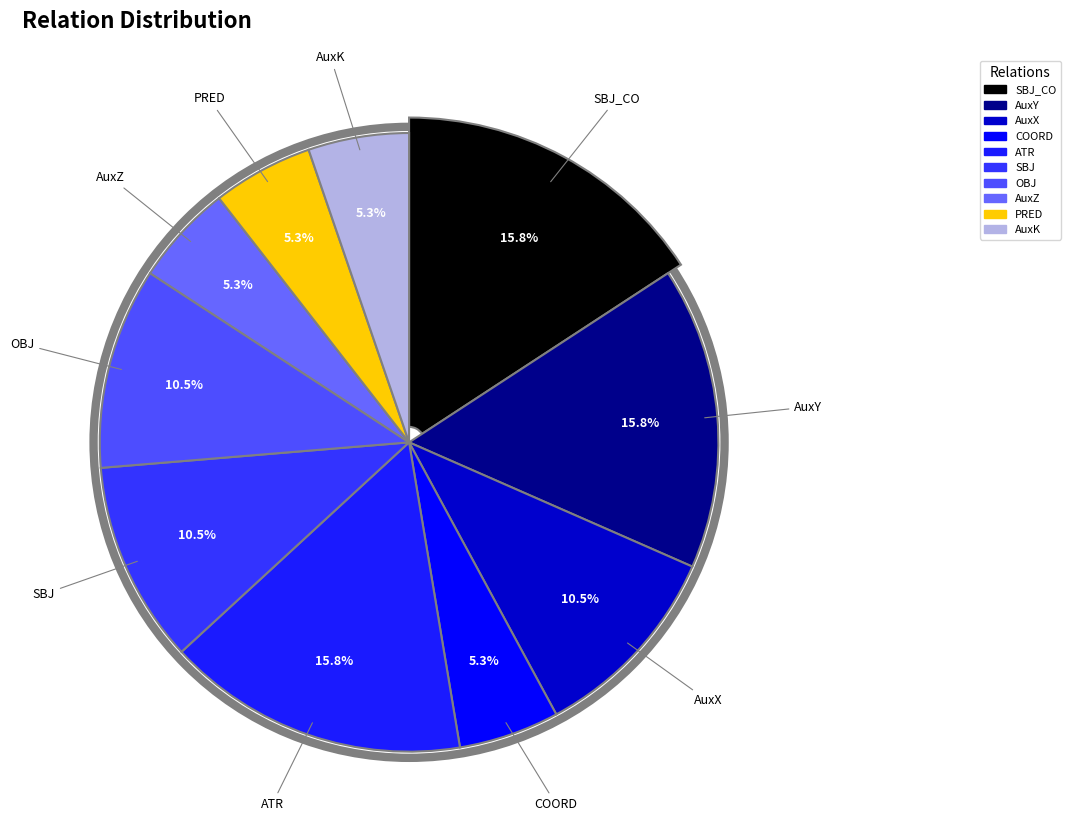

How many slices are in this pie chart?

10